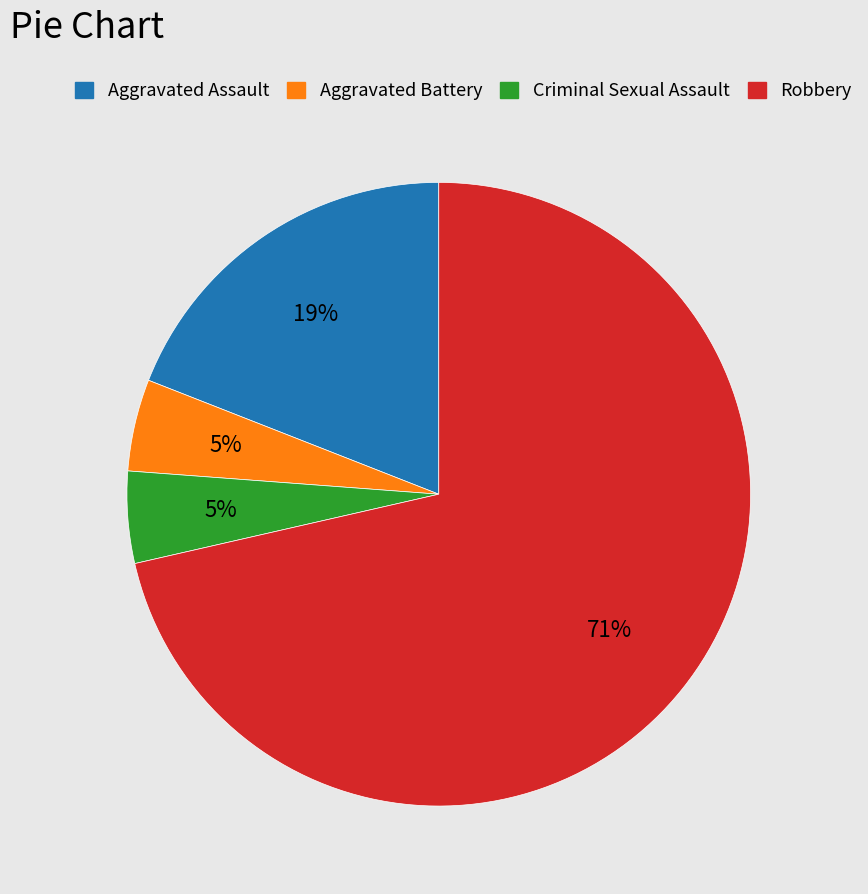

Approximately how many times larger is the value at Aggravated Battery compared to Robbery?

0.1